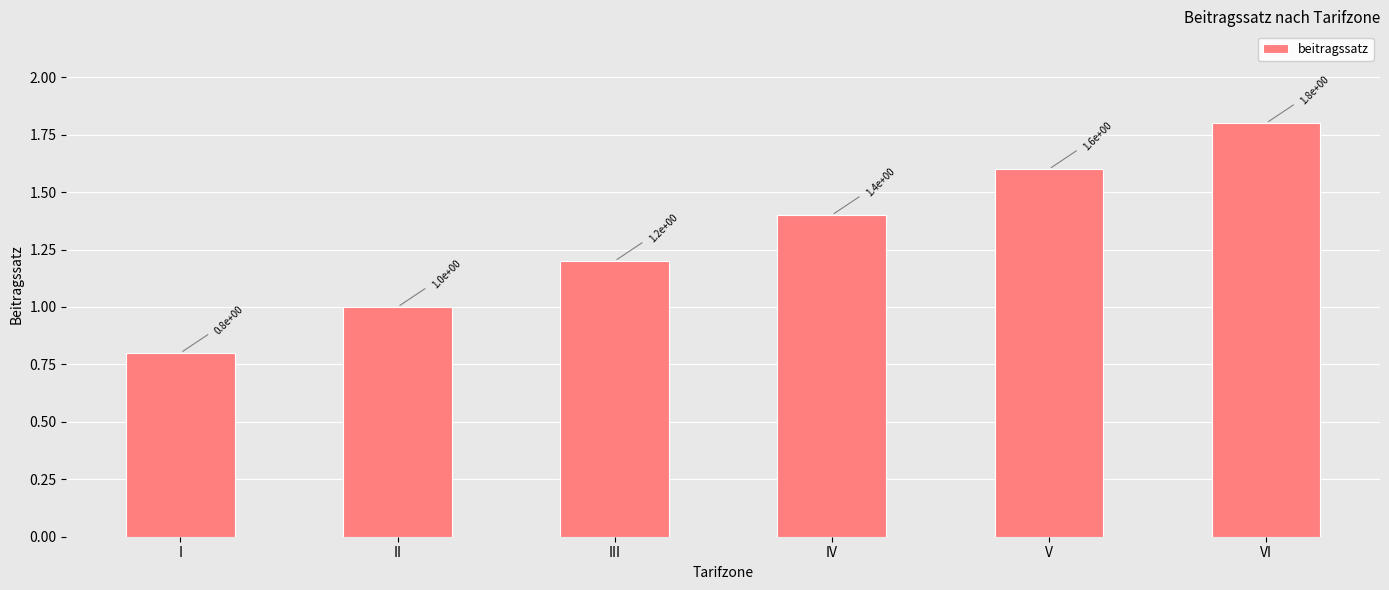

The value at II is 1.0. True or false?

True